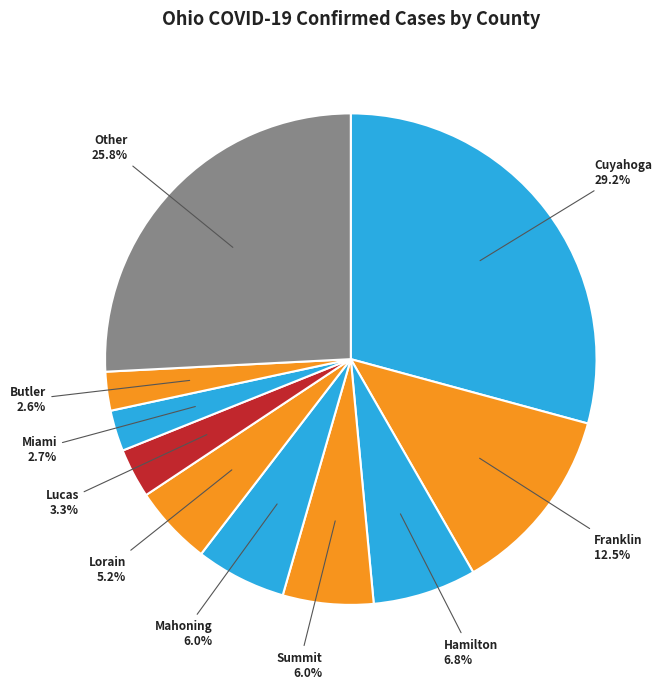

Count the number of slices in the pie.

10